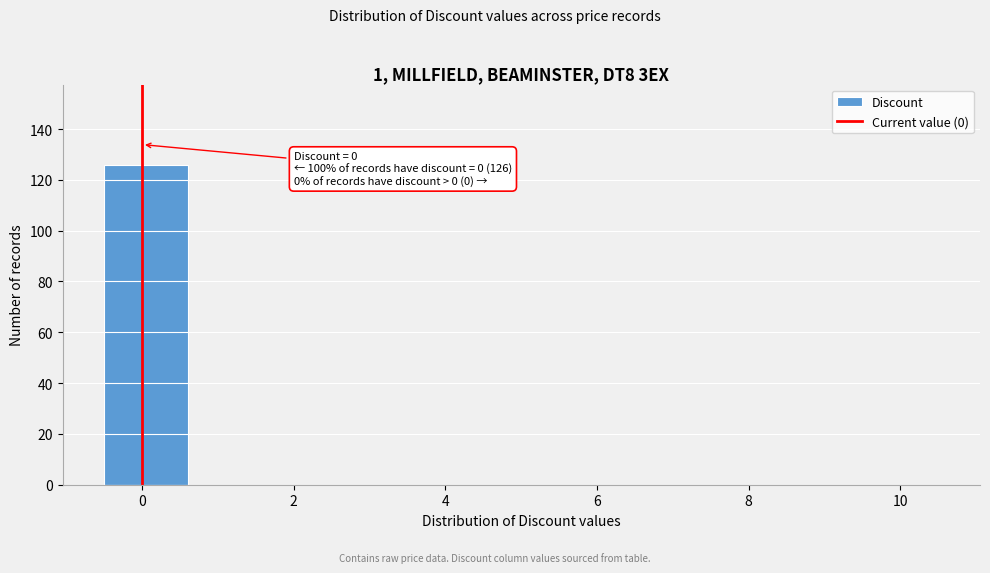

Over which range of the x-axis is the bar tallest?

-0.5 to 0.6